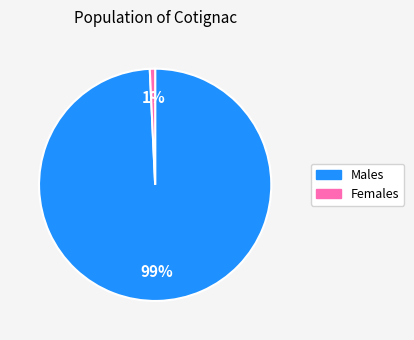

Is there any slice that represents more than half of the pie?

Yes